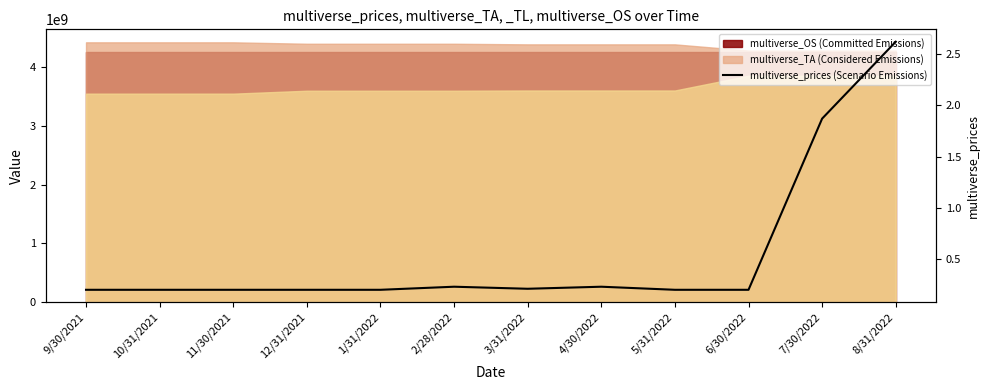

Where is the data nearest to the value 1?

2/28/2022